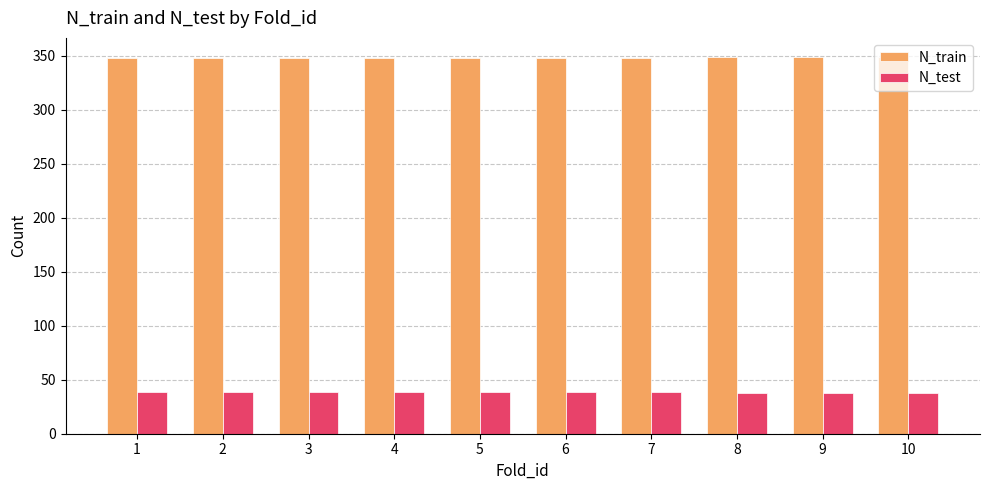

How many groups of bars are there?

10